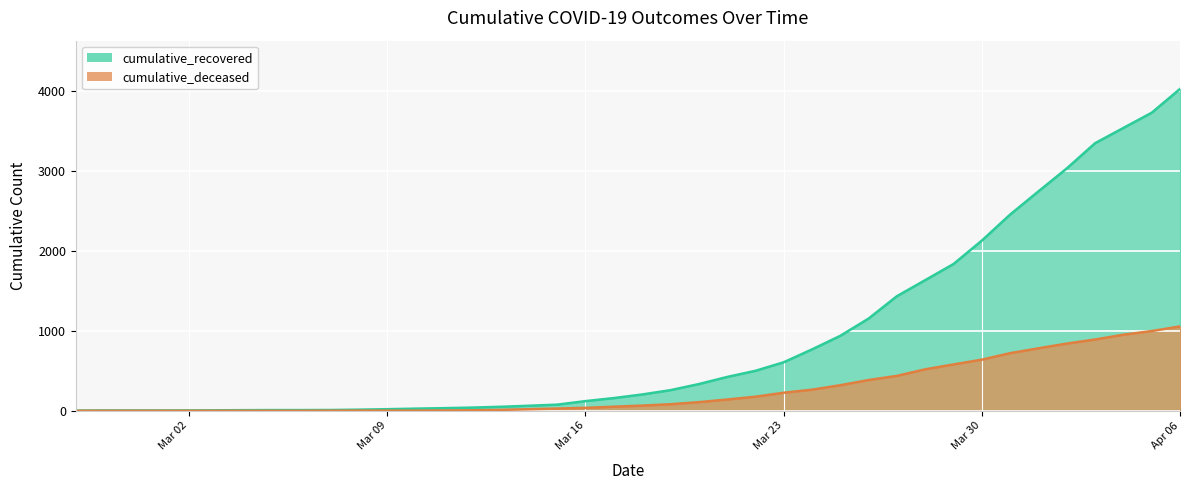

True or false: cumulative_deceased has a value of 723 at 2020-03-28.

False